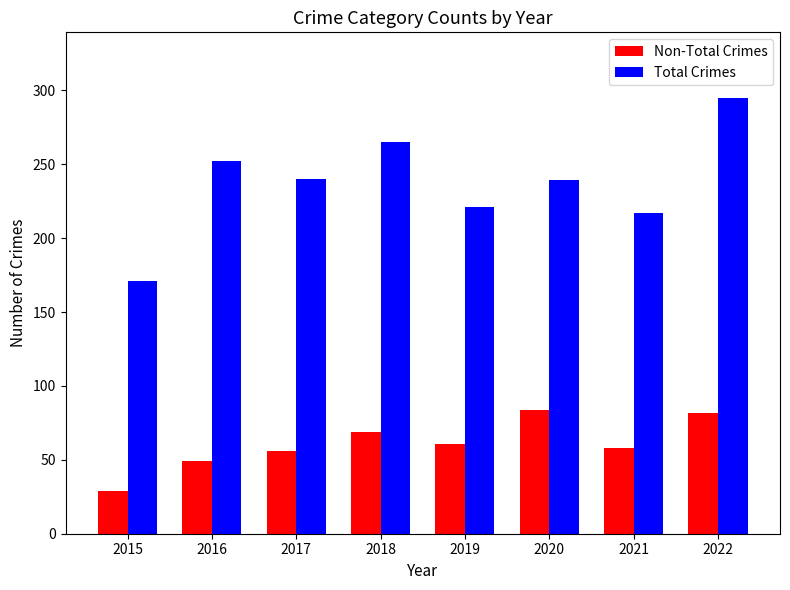

What is the difference between the Non-Total Crimes values at 2022 and 2021?

24